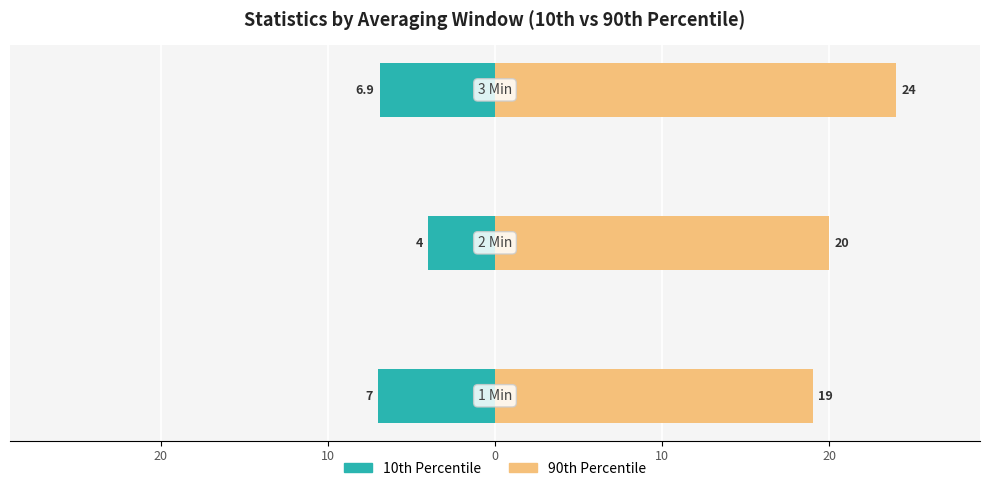

Reading right to left, extract all data points from this chart.

10th Percentile: -6.9	-4.0	-7.0
90th Percentile: 24.0	20.0	19.0